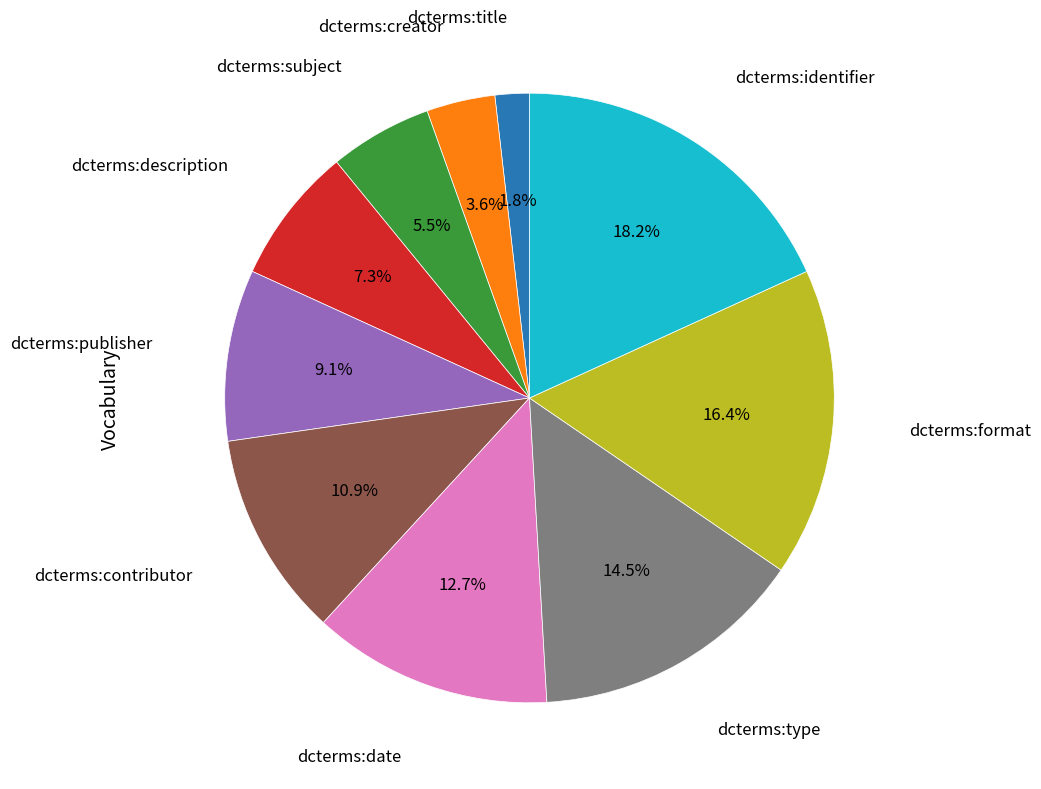

To the nearest percent, what portion does dcterms:title represent?

2%